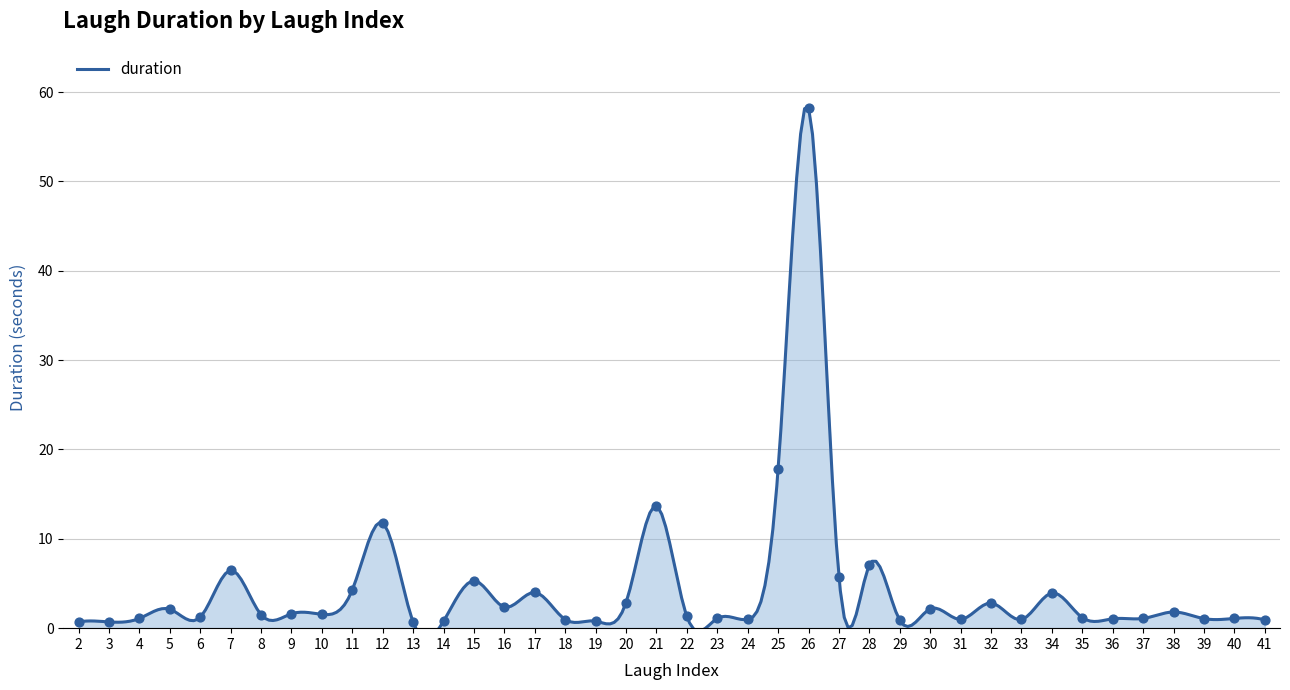

What is the ratio of the value at 15 to the value at 8?

3.5